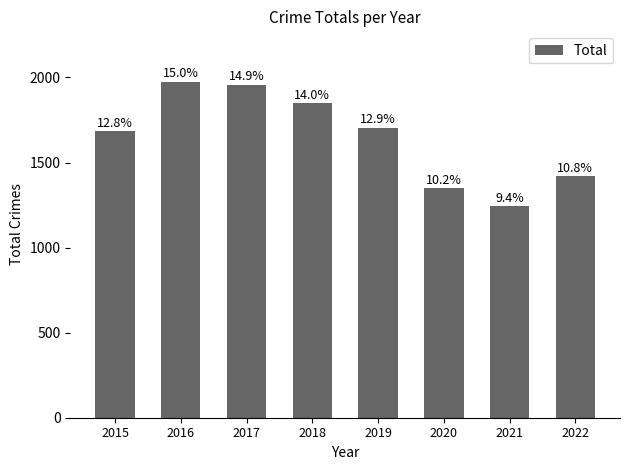

Reading left to right, list all the values displayed in this chart.

2015=1683	2016=1975	2017=1957	2018=1848	2019=1702	2020=1348	2021=1242	2022=1419